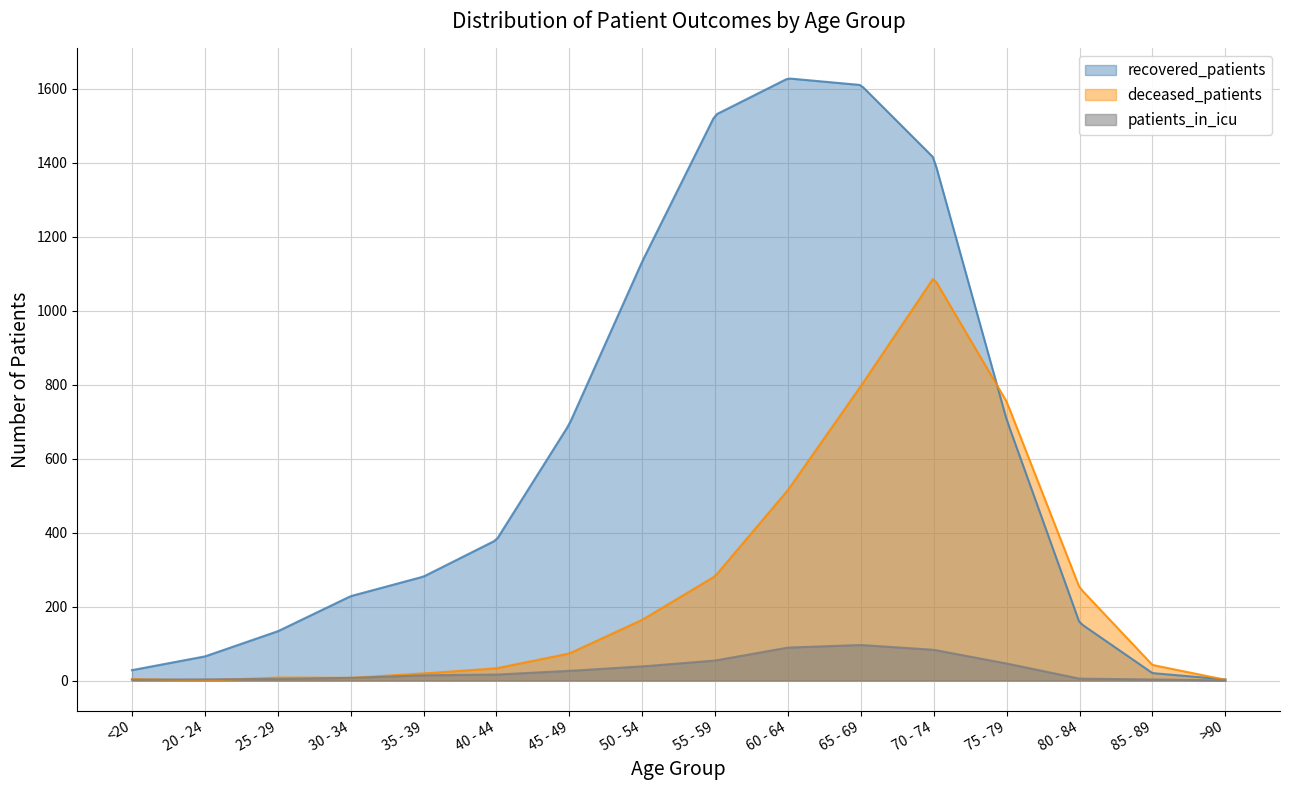

What is the average value of the recovered_patients series?

663.8